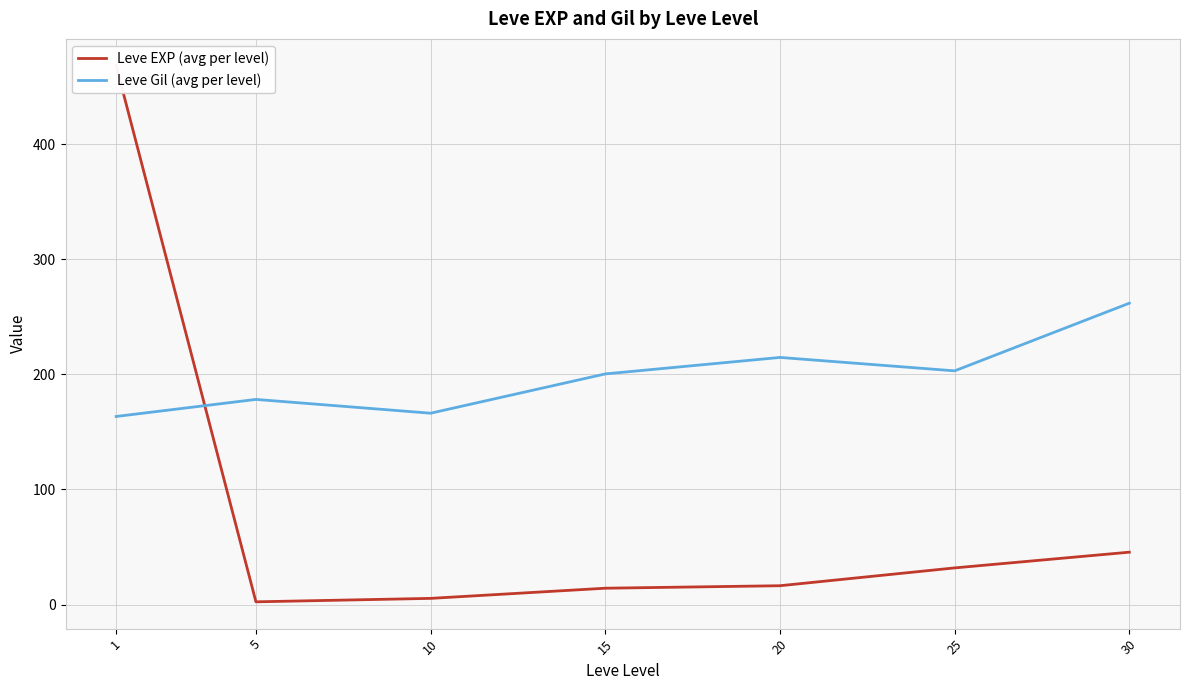

List the series in order of their overall mean, highest first.

Leve Gil (avg per level), Leve EXP (avg per level)